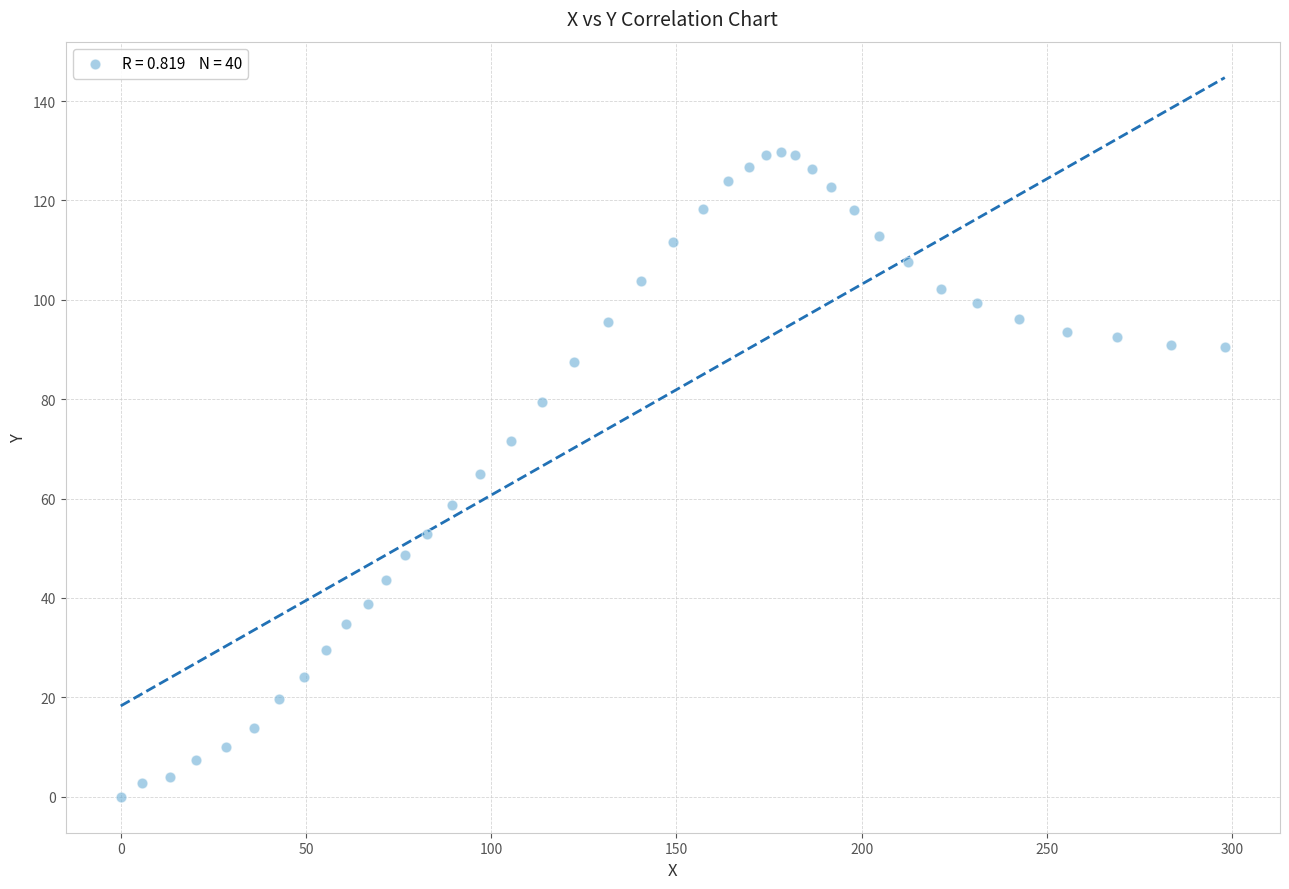

What is the range of Y values (max minus min)?

129.7